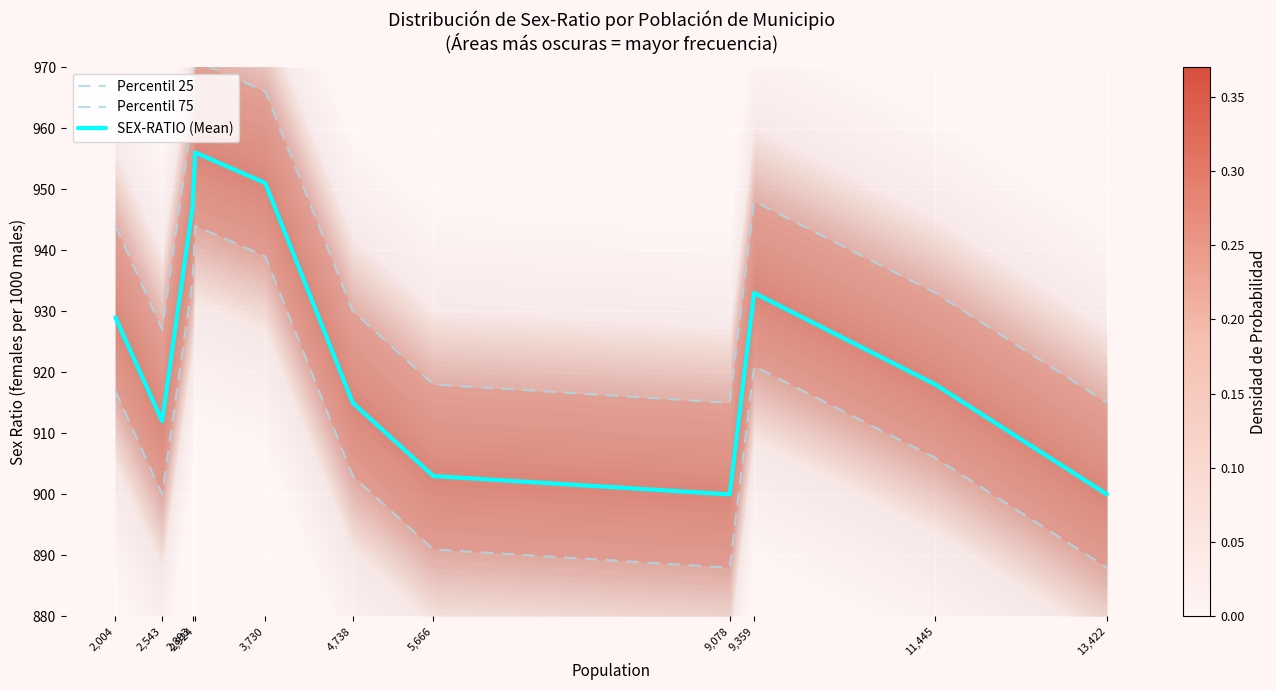

At which label does Percentil 25 reach its minimum?

9,078